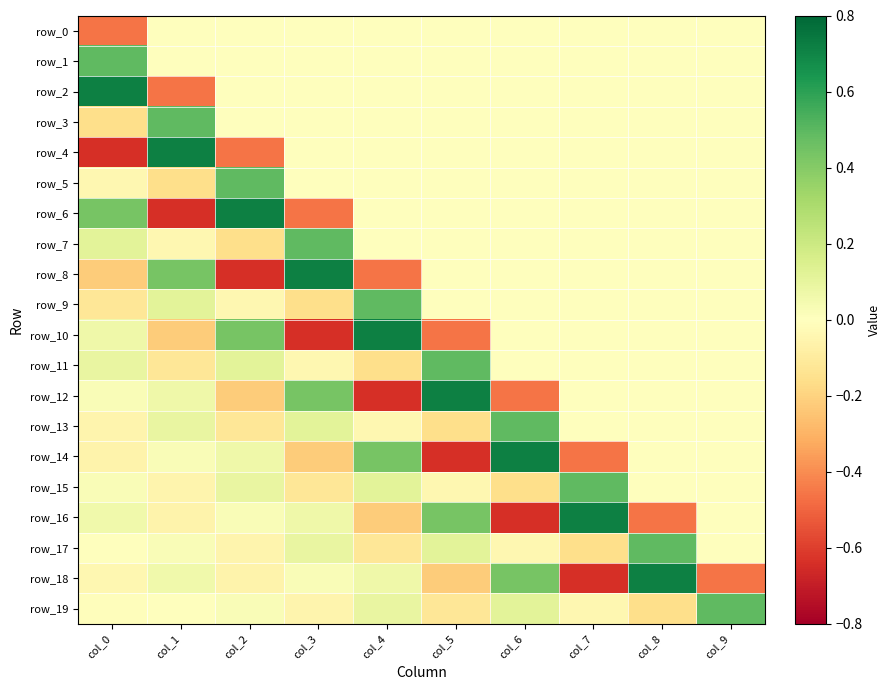

Is it true that row_10 equals -0.4 at col_3?

False